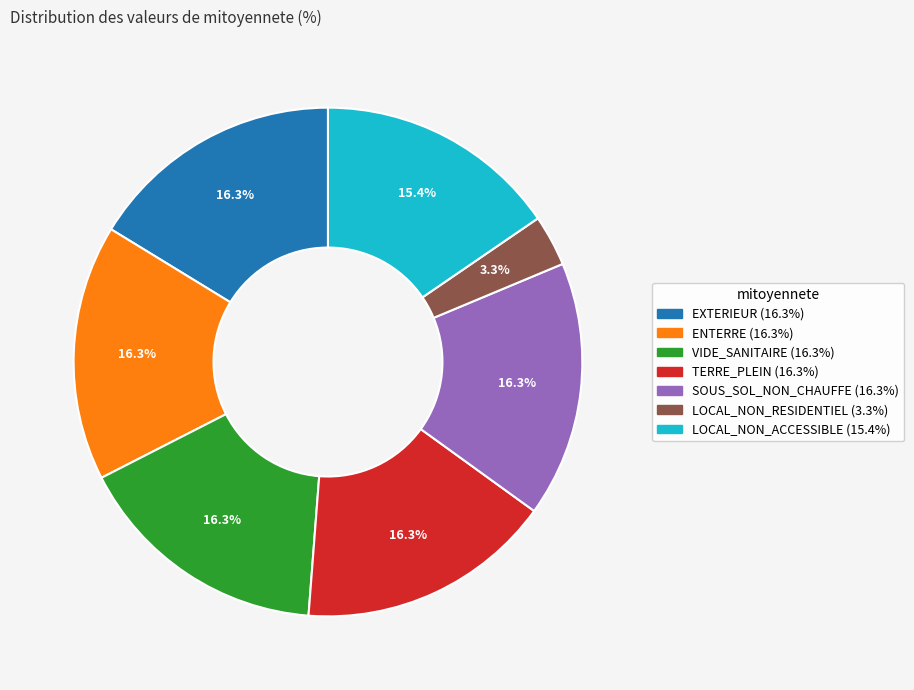

Which has a higher value, VIDE_SANITAIRE or LOCAL_NON_ACCESSIBLE?

VIDE_SANITAIRE